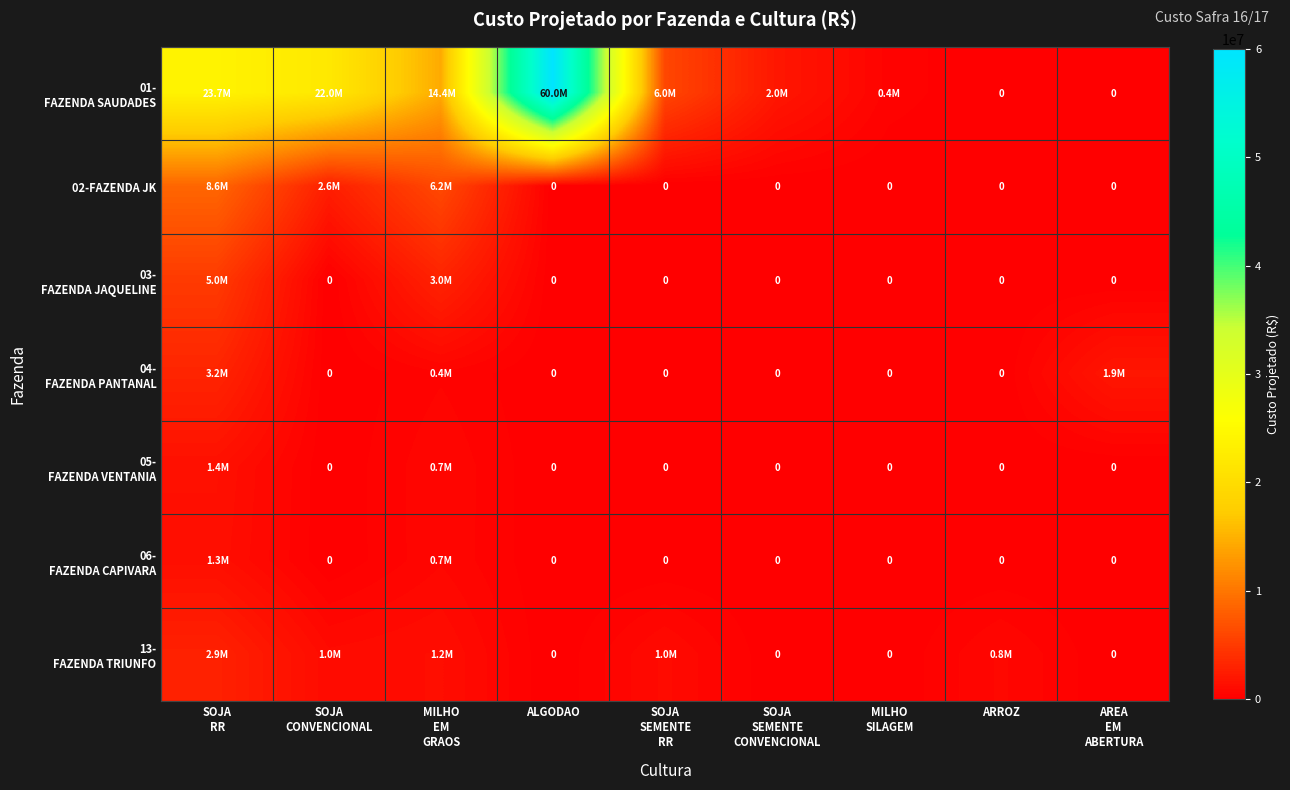

At how many categories does at least one series exceed 45759619?

1